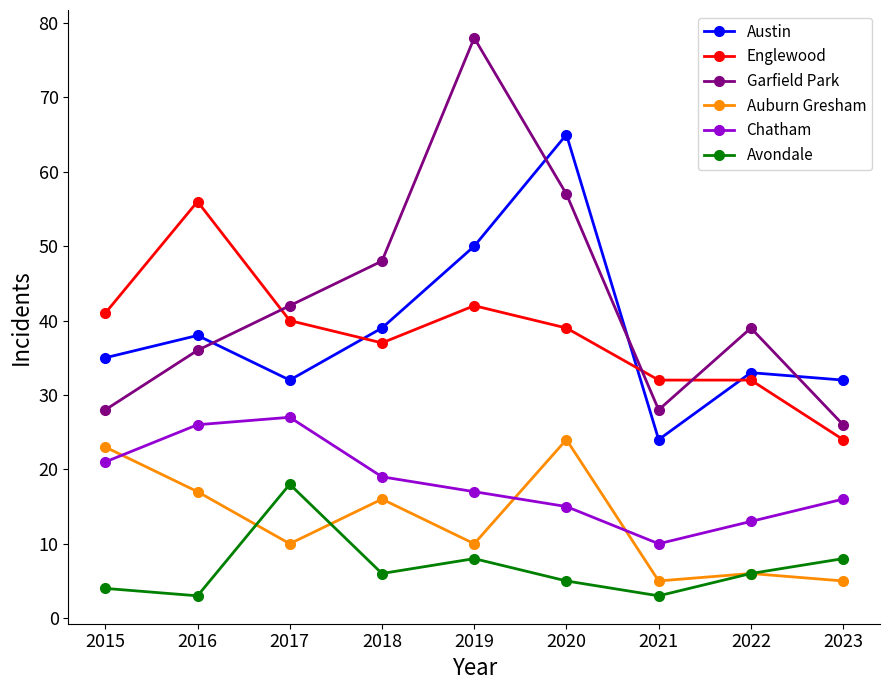

At which label does Garfield Park first exceed 39?

2017